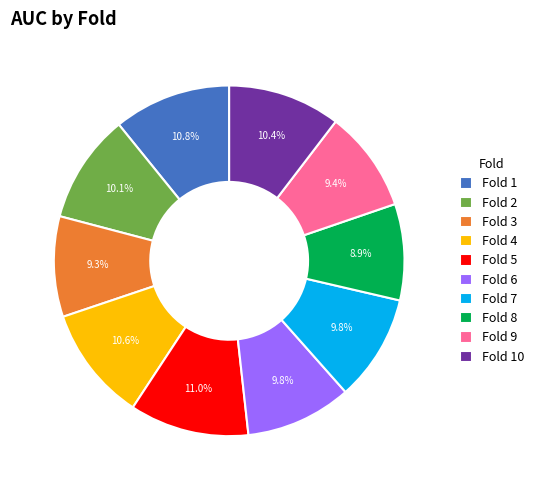

What percentage is NOT represented by Fold 4?

89.4%